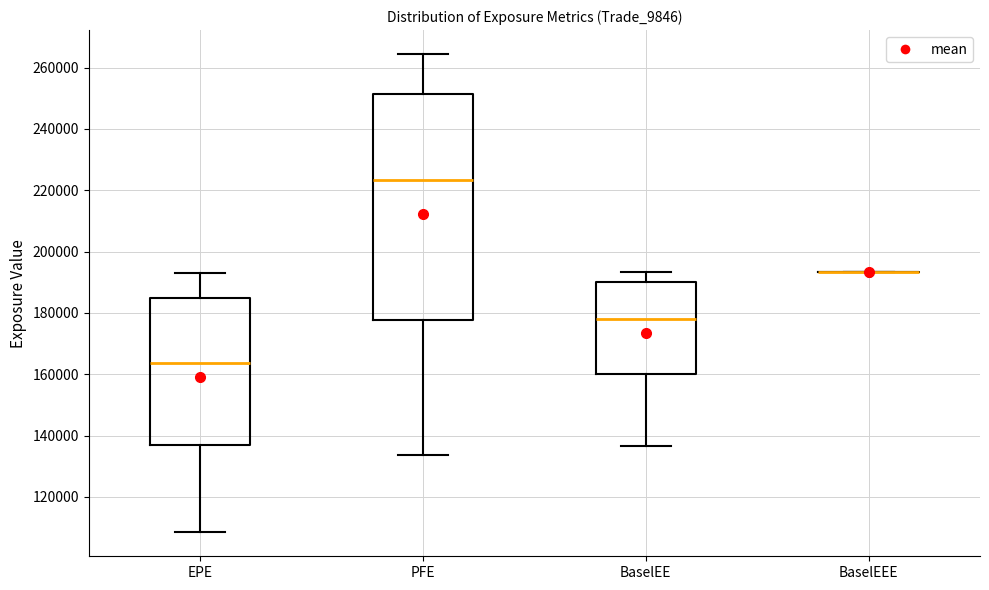

Reading left to right, transcribe this box plot: for each box, give where its median line is, the range the box spans, and where its two whiskers end, as read against the y-axis. The values are not printed on the chart, so give them approximately, as read against the axis.

EPE: median 164000, box 136000 to 184000, whiskers 108000 to 192000
PFE: median 224000, box 178000 to 252000, whiskers 134000 to 264000
BaselEE: median 178000, box 160000 to 190000, whiskers 136000 to 194000
BaselEEE: box collapsed to a line at 194000, whiskers 194000 to 194000